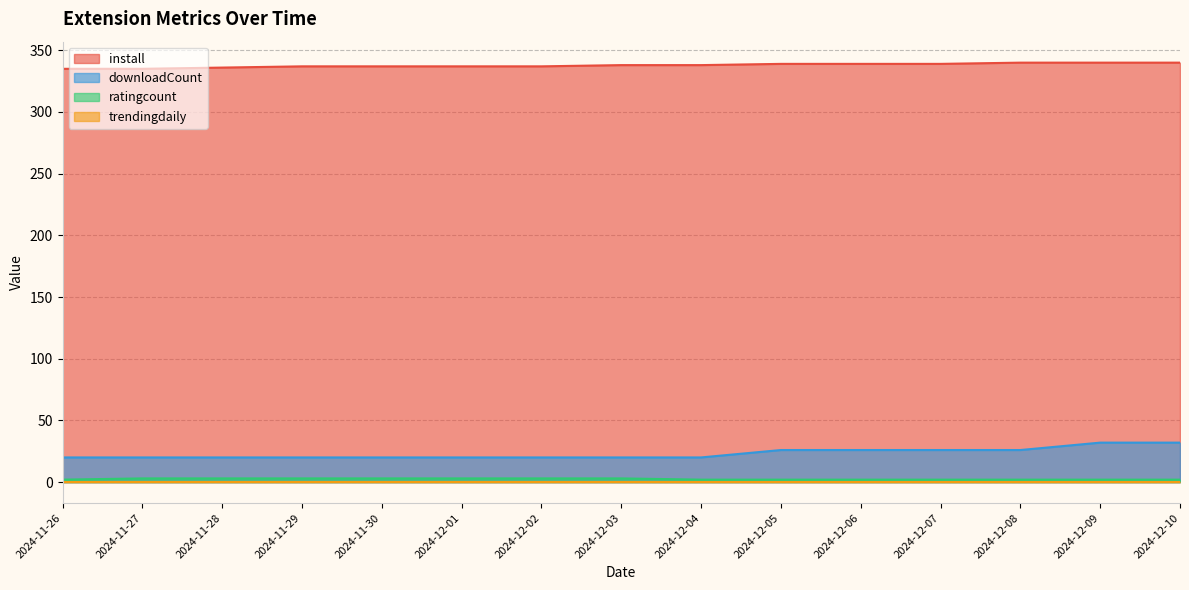

What is the lowest value of the install series?

335